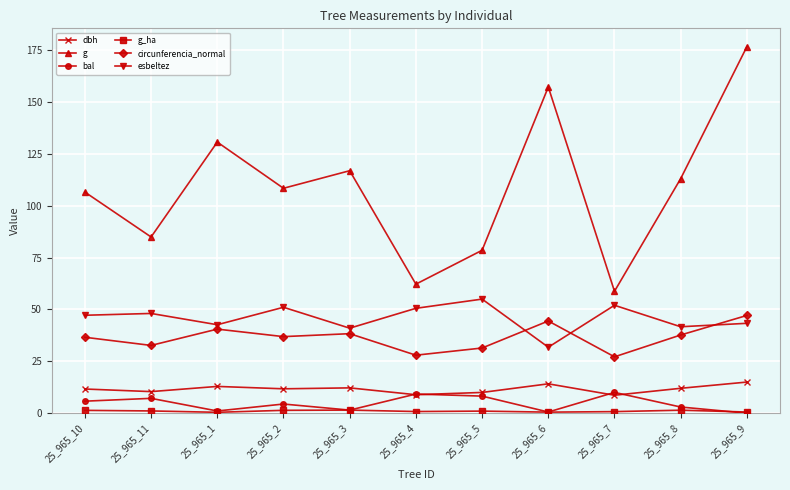

What is the label of the 9th point from the right?

25_965_1